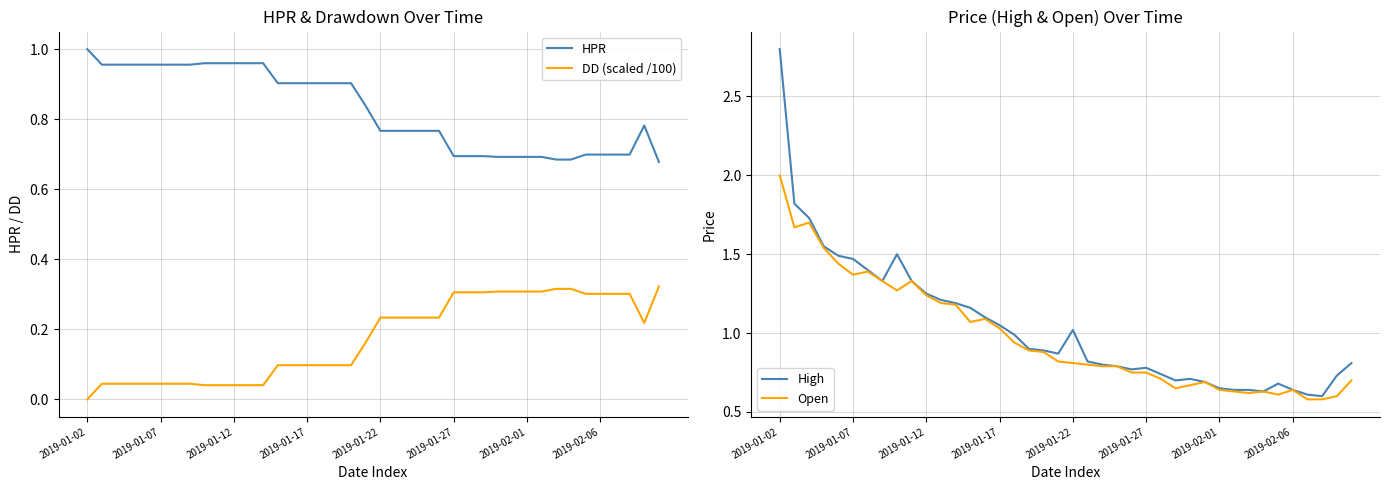

Where is the first local minimum for DD (scaled /100)?

38